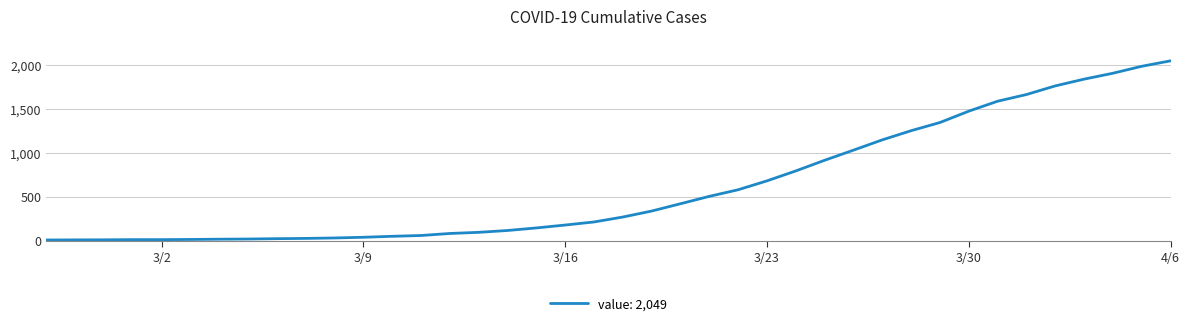

What is the maximum value shown in the chart?

2049